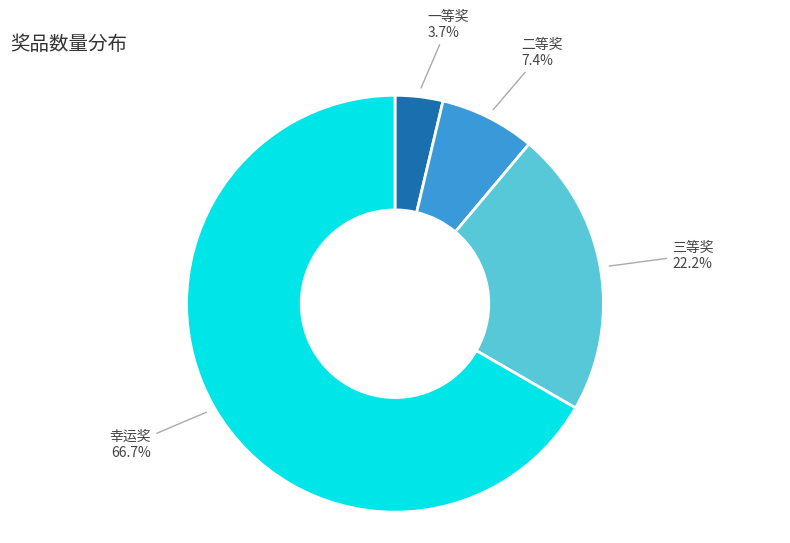

Is there a majority slice in this chart?

Yes